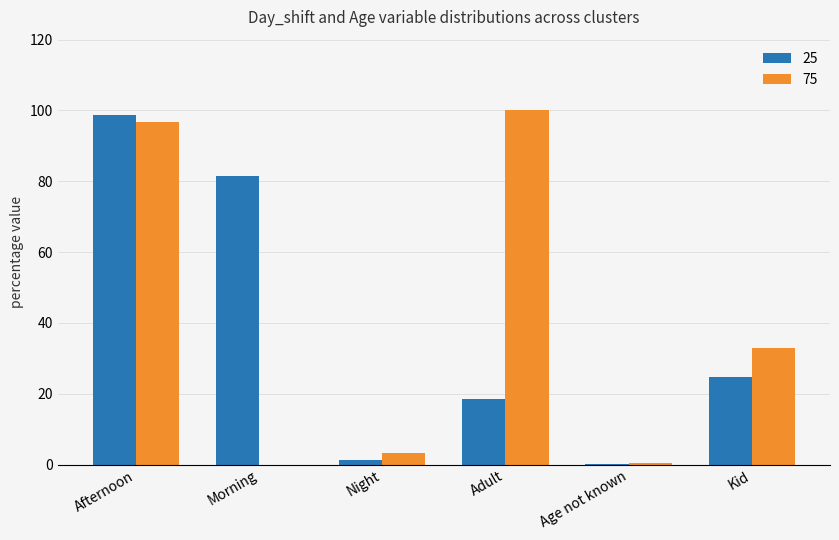

Count the number of data series in this chart.

2